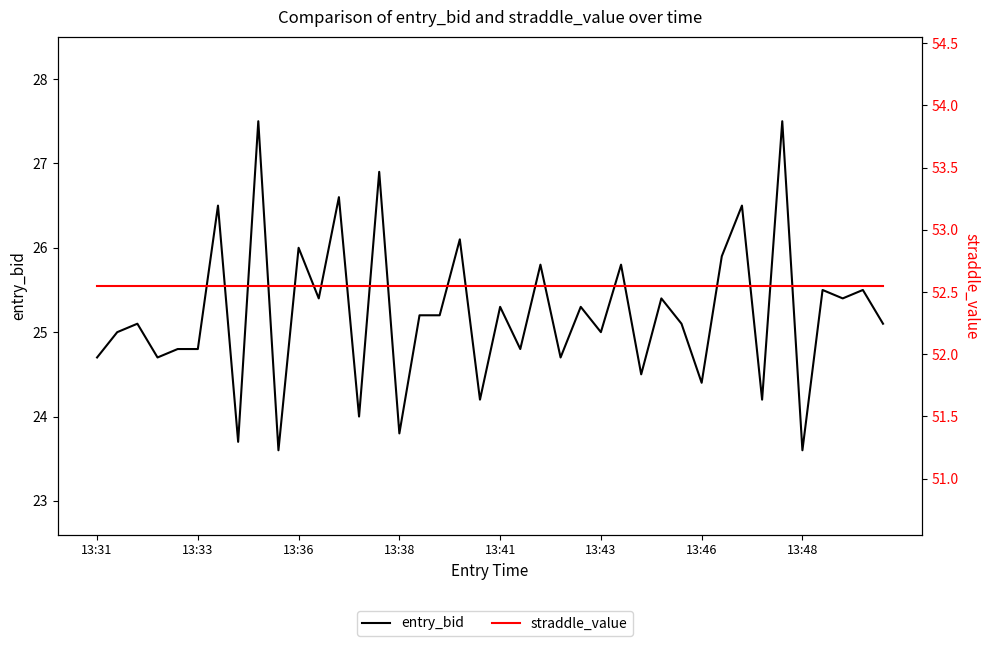

True or false: straddle_value has more than 2 points higher than both neighbors.

False